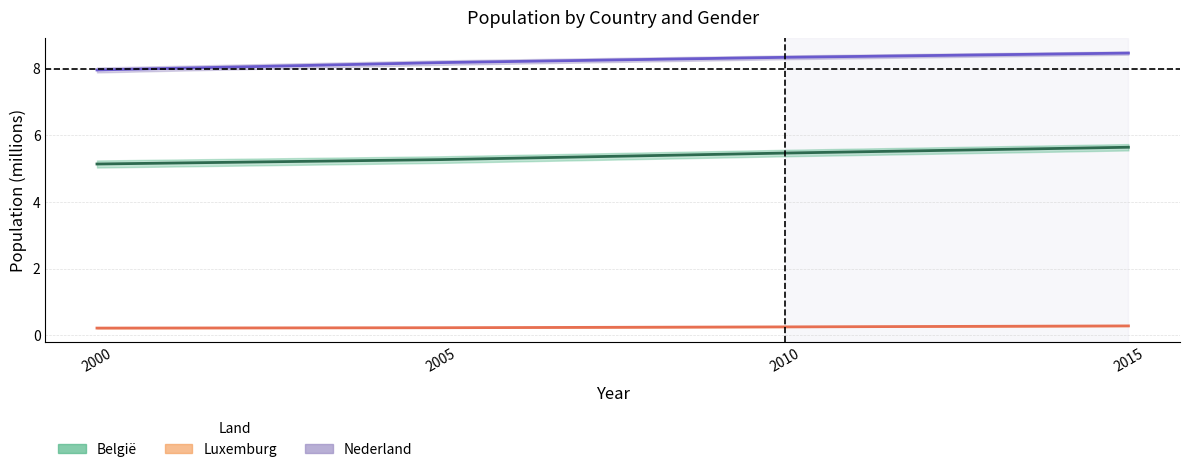

Which category has the lowest value across all series?

2000